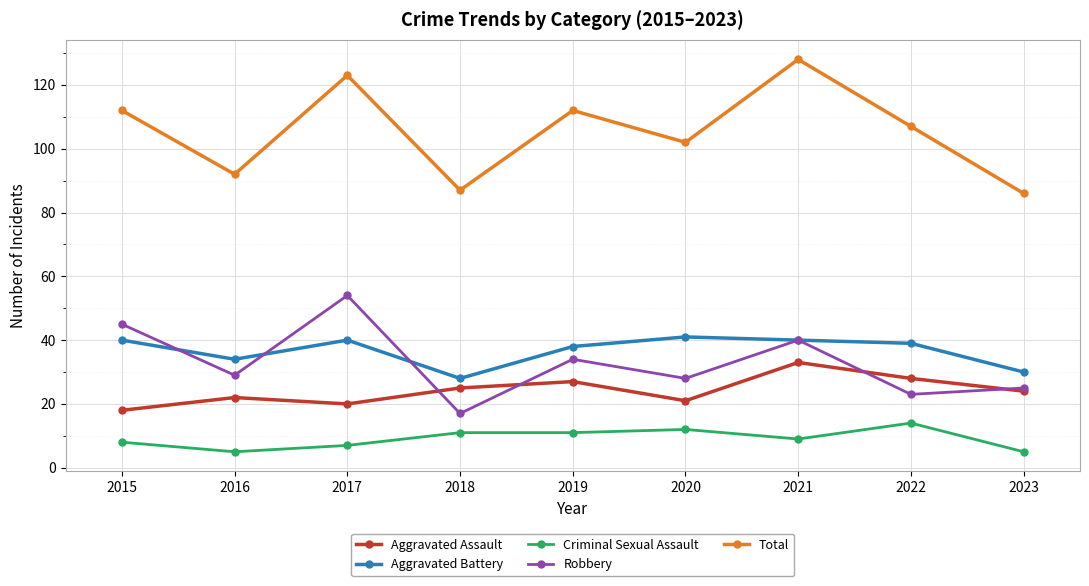

What is the greatest value displayed?

128